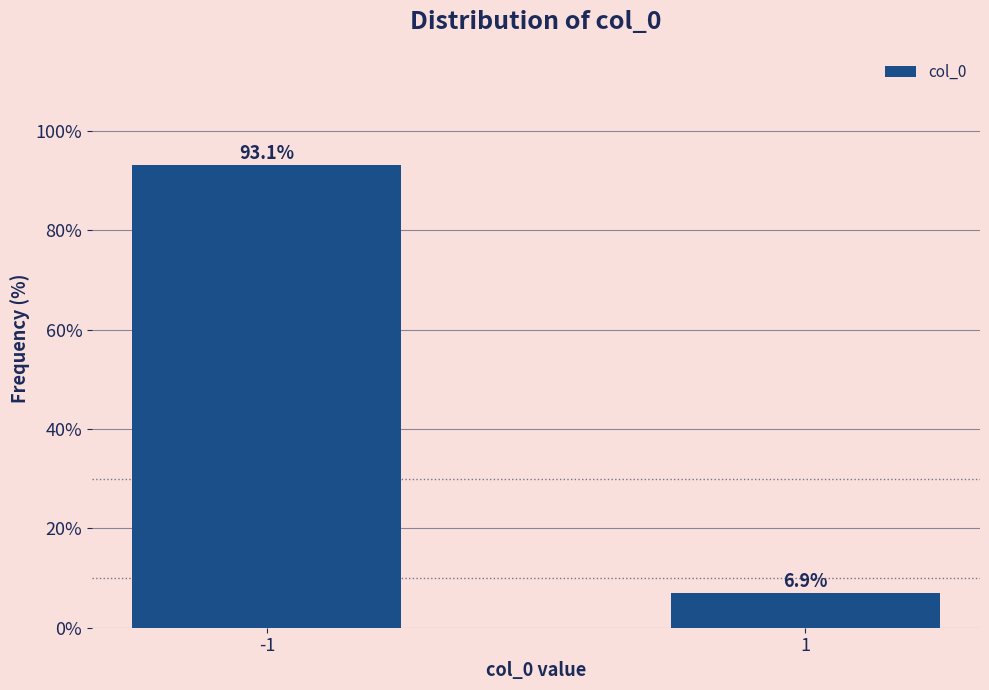

Reading right to left, what are all the values shown in this chart?

6.9	93.1